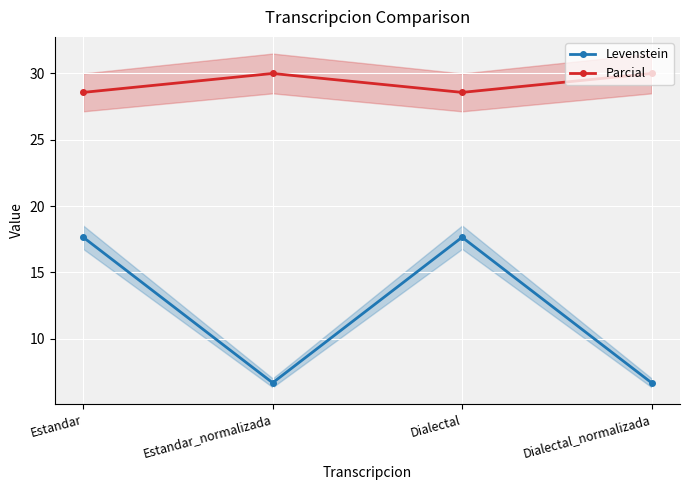

The Parcial series shows 18.5 at Dialectal. True or false?

False